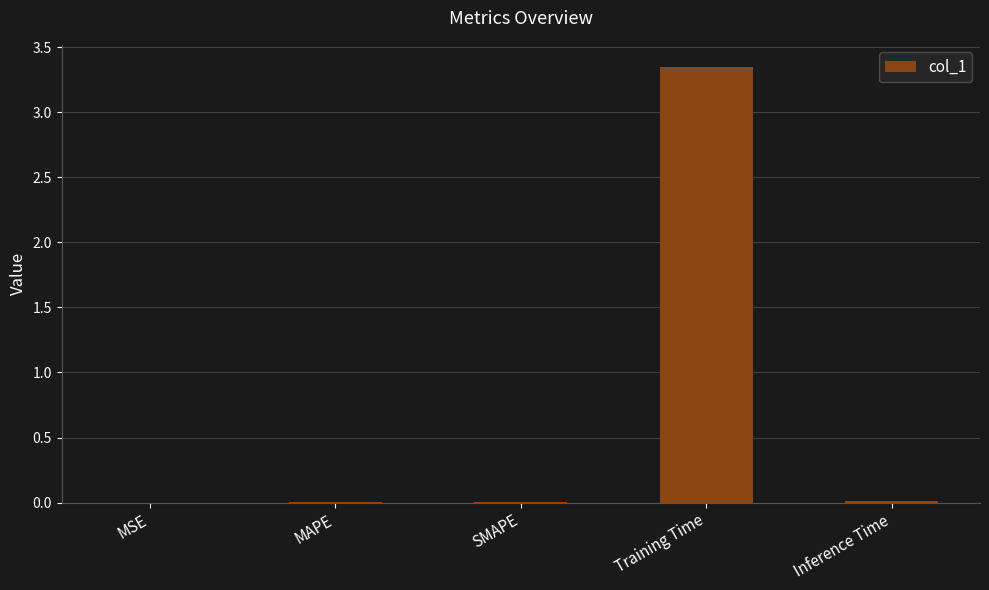

What is the average value?

0.7